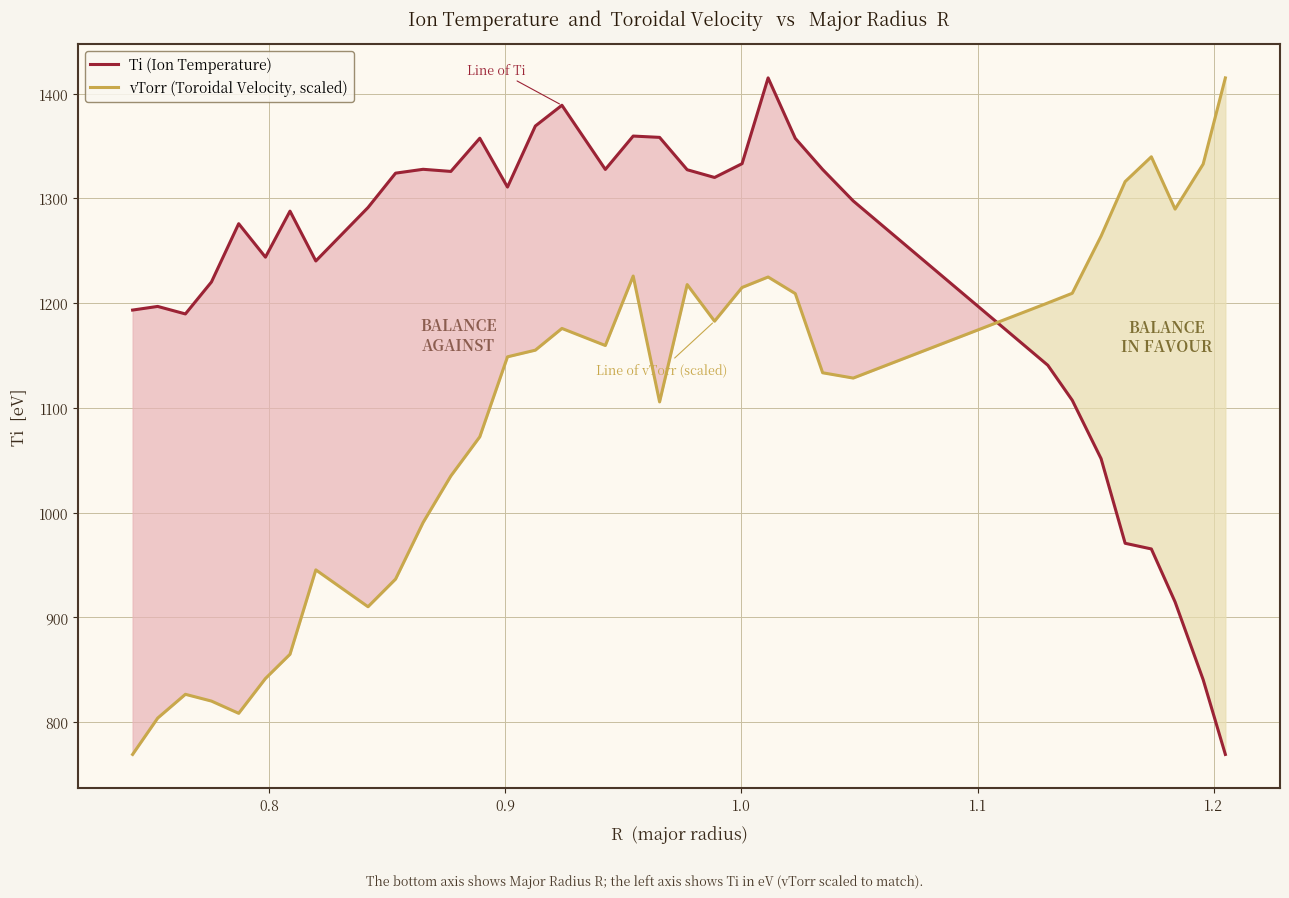

How many intersections are there between vTorr (Toroidal Velocity, scaled) and Ti (Ion Temperature)?

1